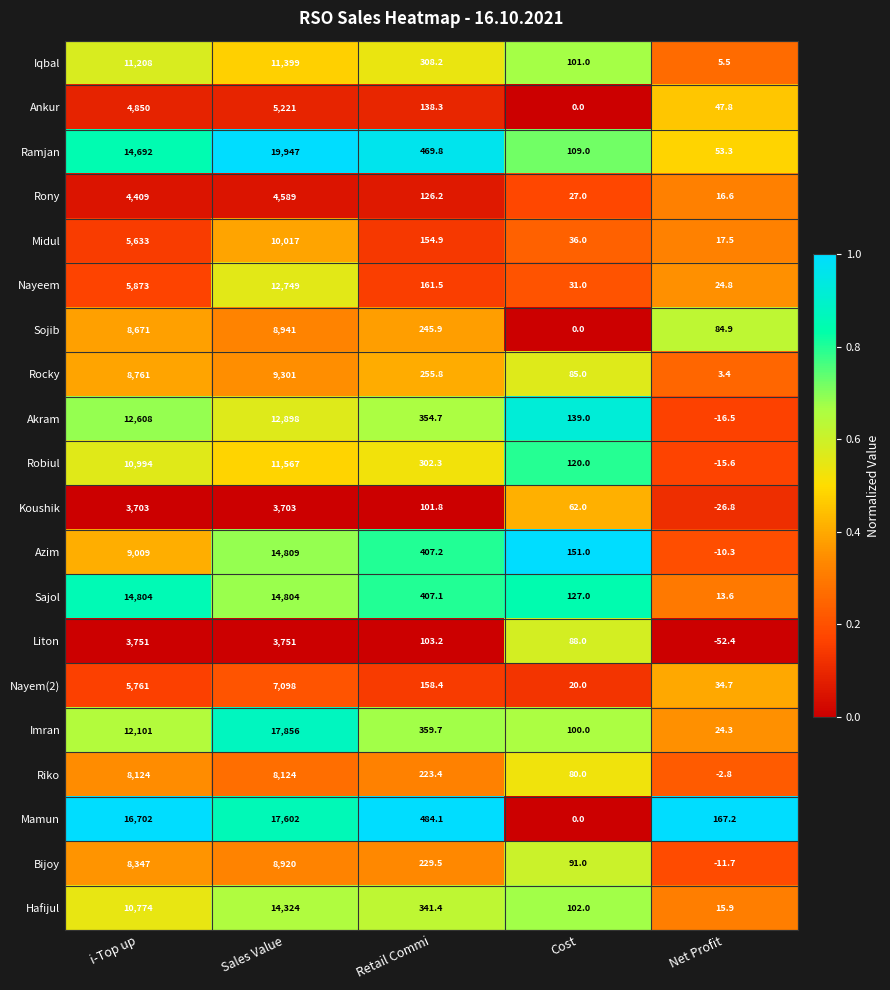

Rank the series by their maximum value, from lowest to highest.

Koushik, Liton, Rony, Ankur, Nayem(2), Riko, Bijoy, Sojib, Rocky, Midul, Iqbal, Robiul, Nayeem, Akram, Hafijul, Sajol, Azim, Mamun, Imran, Ramjan